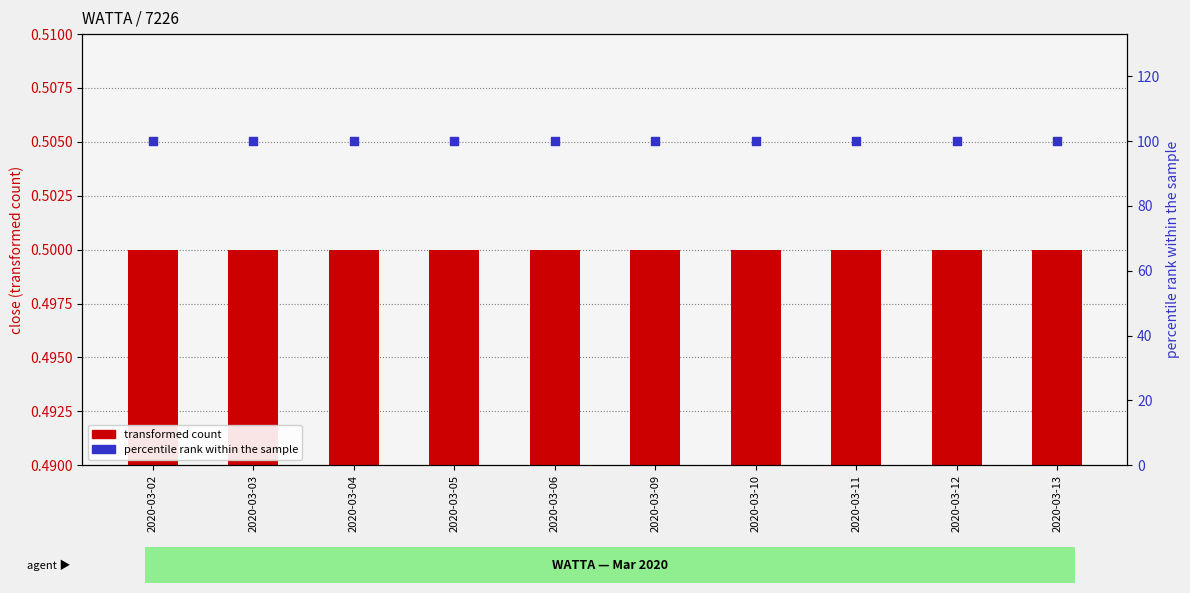

Which series contains the highest Y value?

percentile rank within the sample